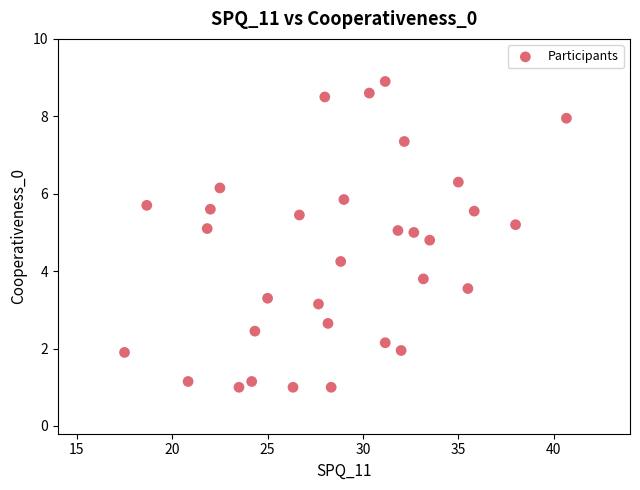

What is the range of Y values (max minus min)?

7.9